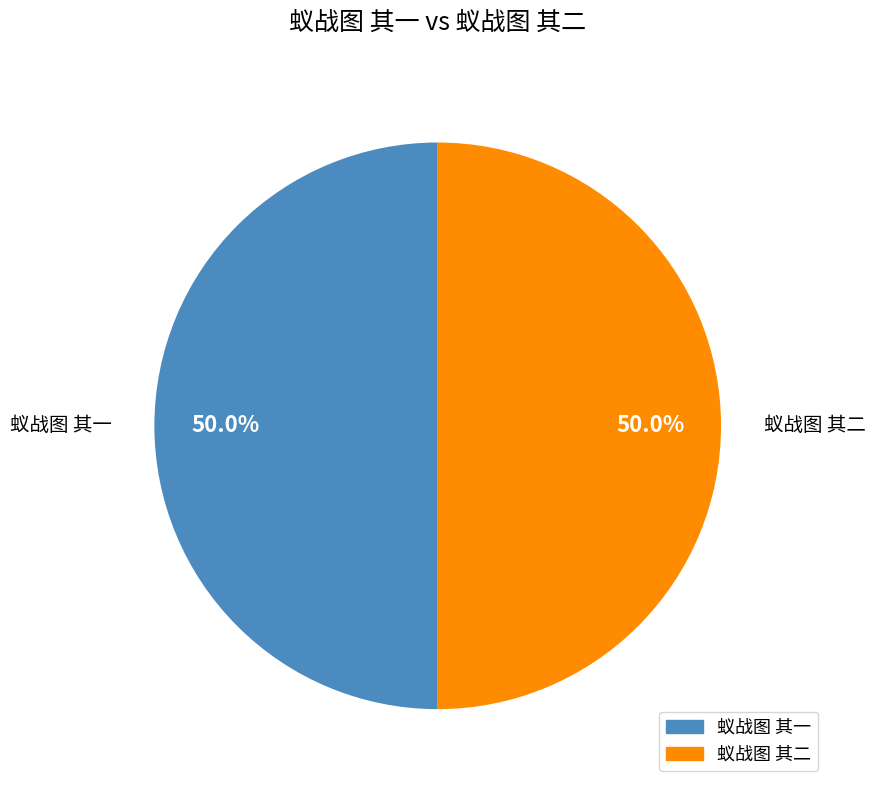

What is the total percentage of 蚁战图 其一 and 蚁战图 其二?

100.0%